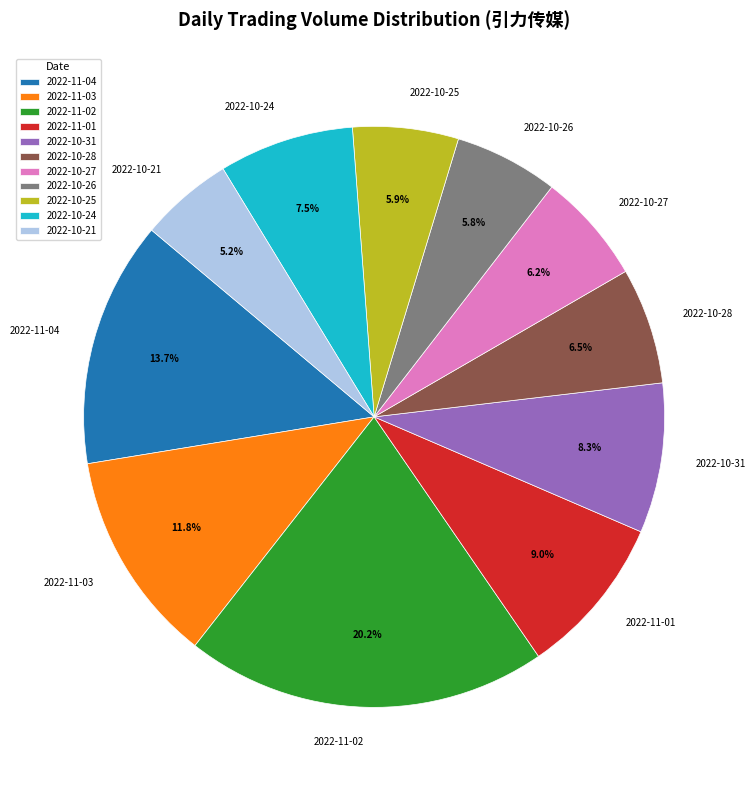

Count the number of slices in the pie.

11